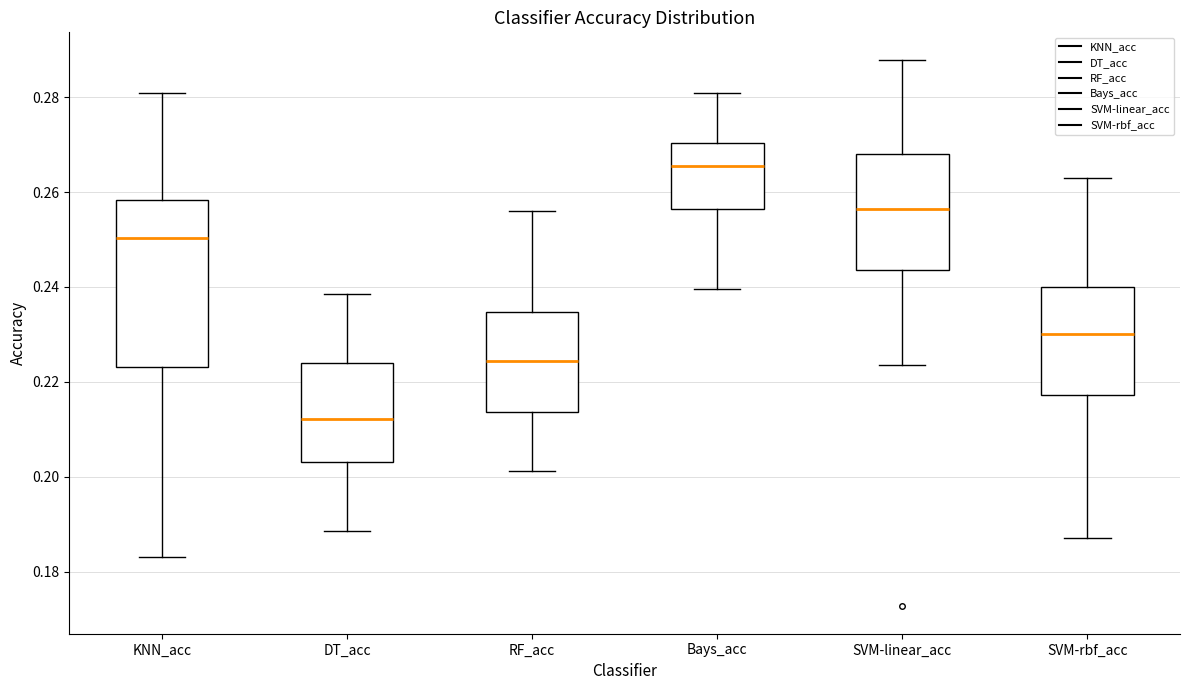

Which box has the highest median line?

Bays_acc